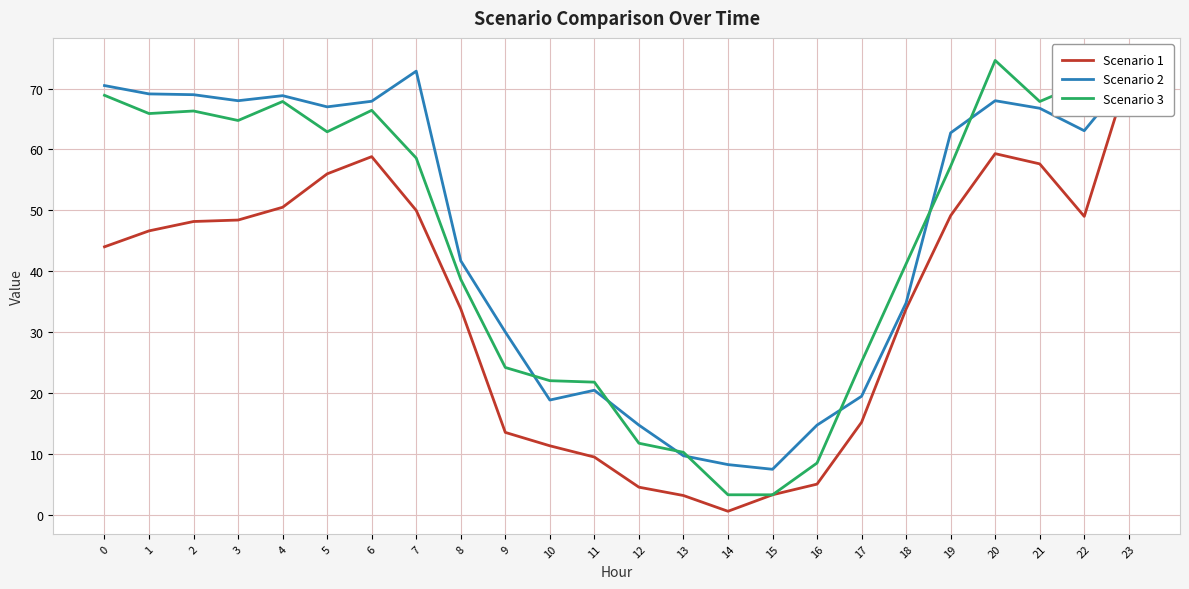

Is the value of Scenario 1 at 19 greater than the value of Scenario 2 at 15?

Yes